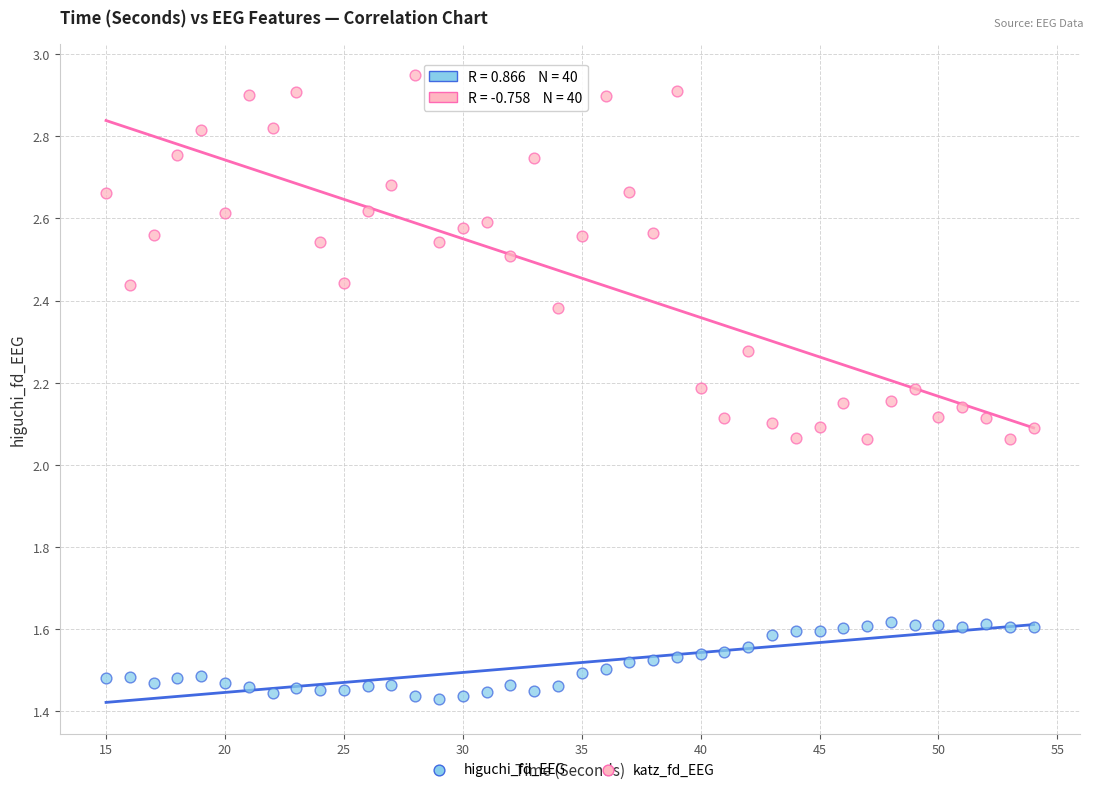

Across all data points, what is the range of X values (max minus min)?

39.0